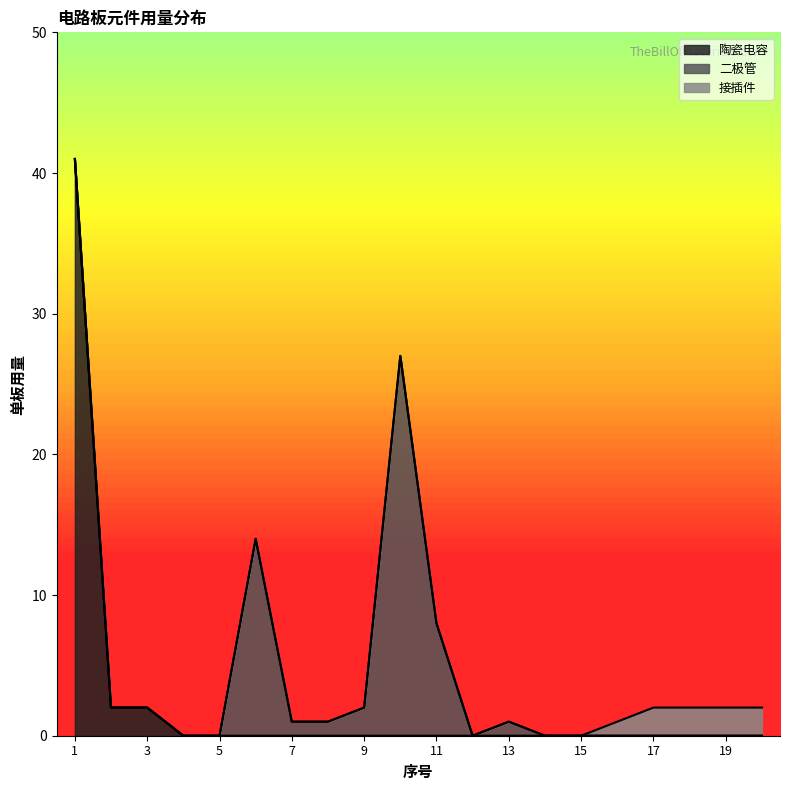

Does the chart have visible grid lines?

No